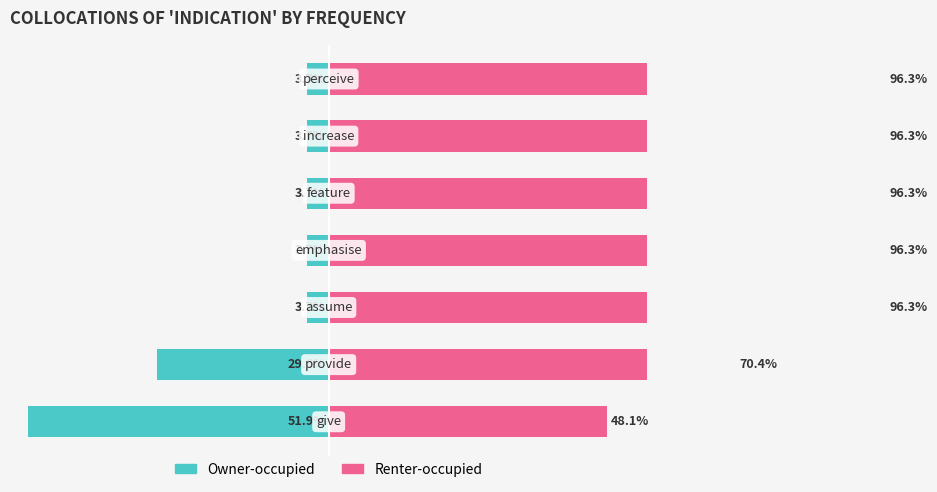

Between 0 and 4, which is larger?

4